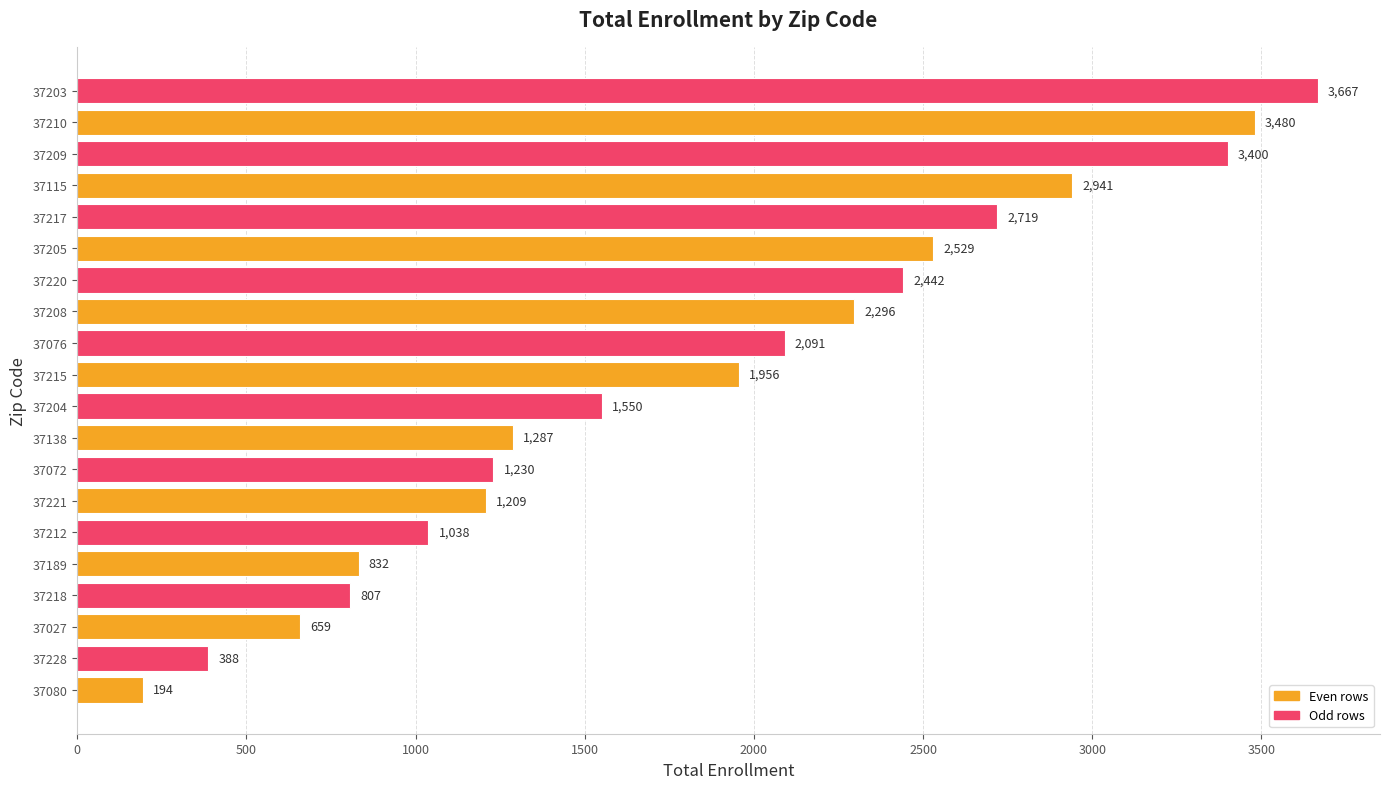

Reading top to bottom, what are all the values shown in this chart?

37203=3667	37210=3480	37209=3400	37115=2941	37217=2719	37205=2529	37220=2442	37208=2296	37076=2091	37215=1956	37204=1550	37138=1287	37072=1230	37221=1209	37212=1038	37189=832	37218=807	37027=659	37228=388	37080=194